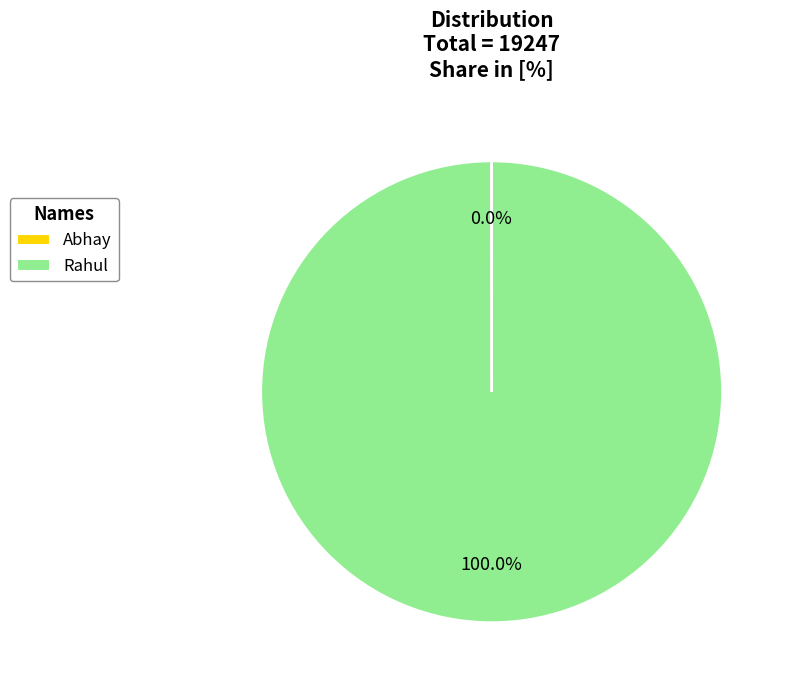

True or false: Rahul accounts for 94% of the total.

False